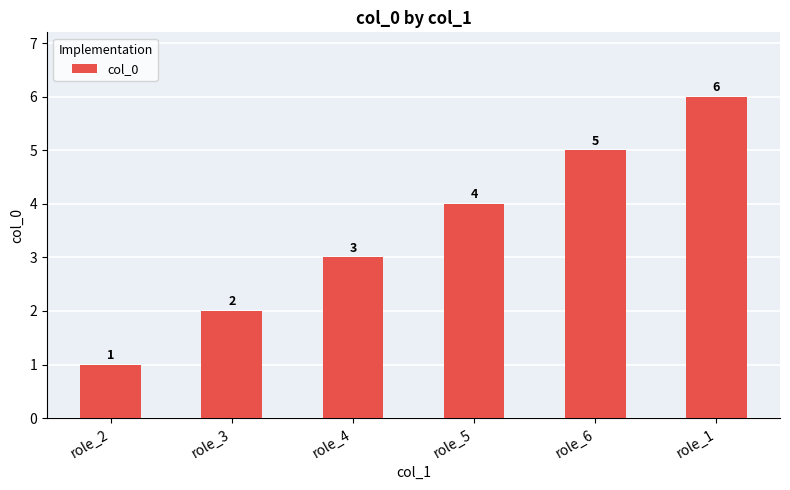

List the labels in order of value, smallest first.

role_2, role_3, role_4, role_5, role_6, role_1